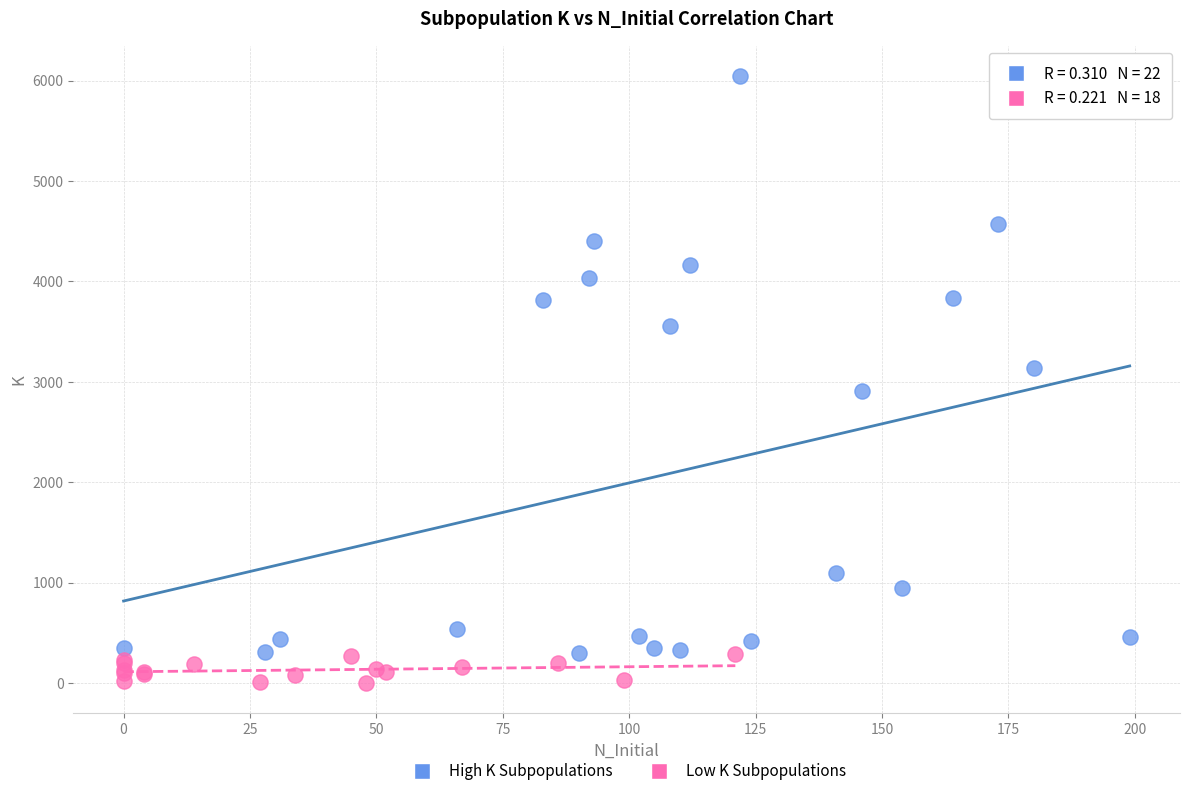

Which series has the widest spread of Y values?

High K Subpopulations